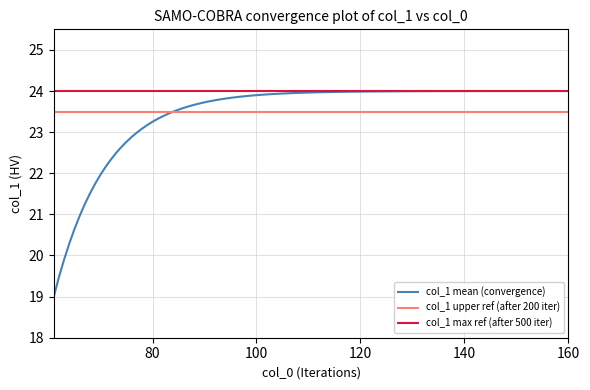

True or false: col_1 mean and col_1 max cross at least once.

False